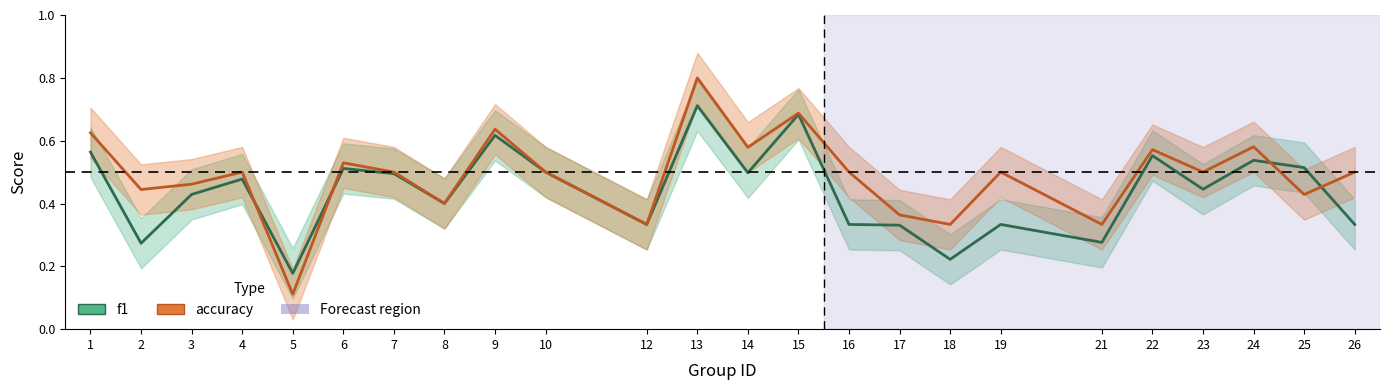

What is the sum of the f1 values at 9 and 26?

1.0